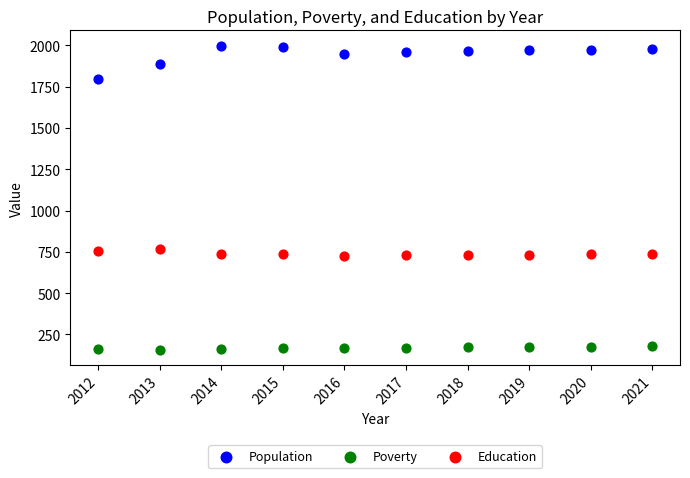

Which series contains the lowest Y value?

Poverty